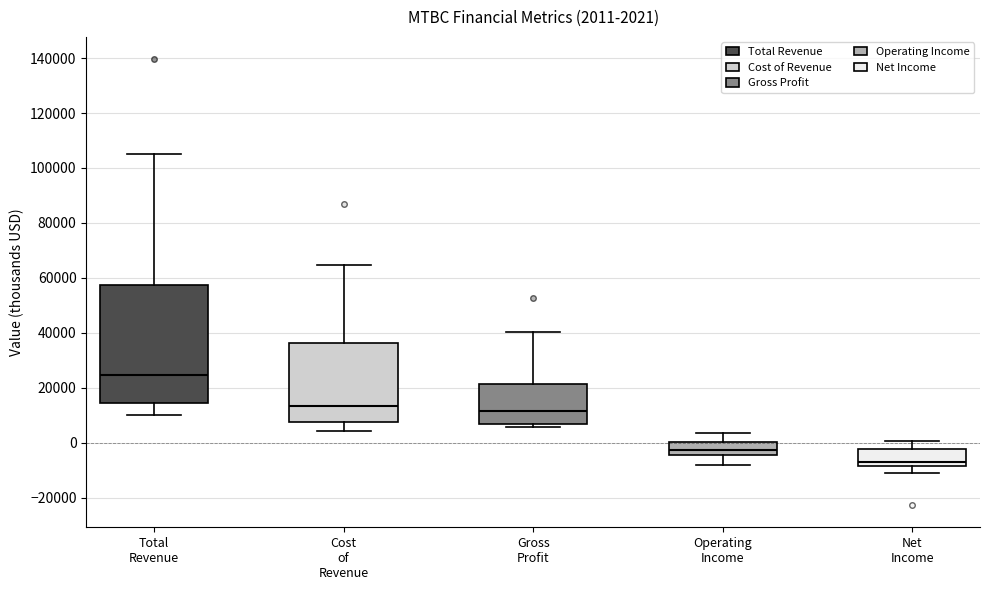

Comparing the boxes themselves (not the whiskers), which one is the tallest?

Total Revenue